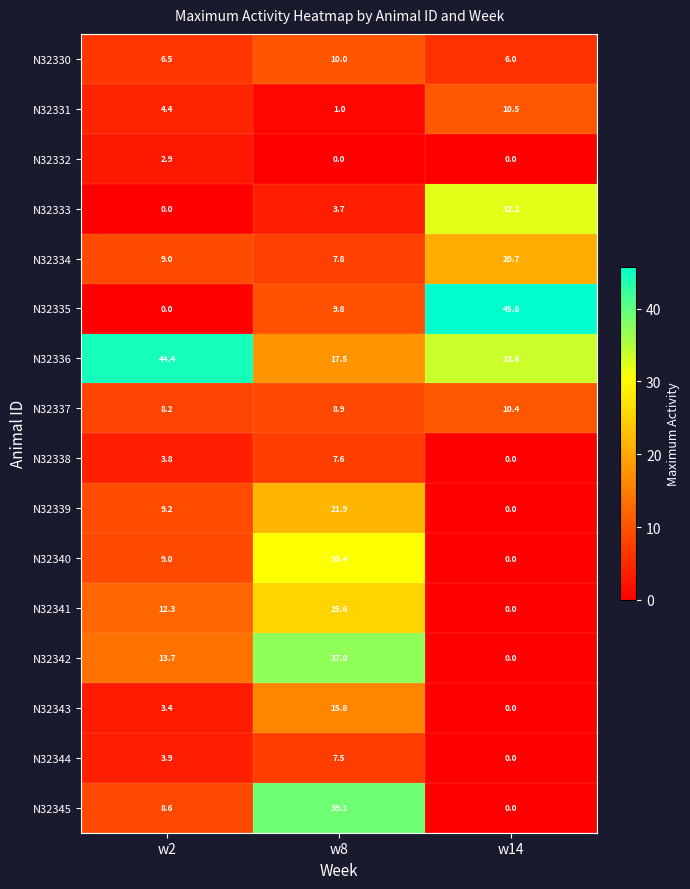

What is the sum of the N32336 values at w8 and w14?

51.1